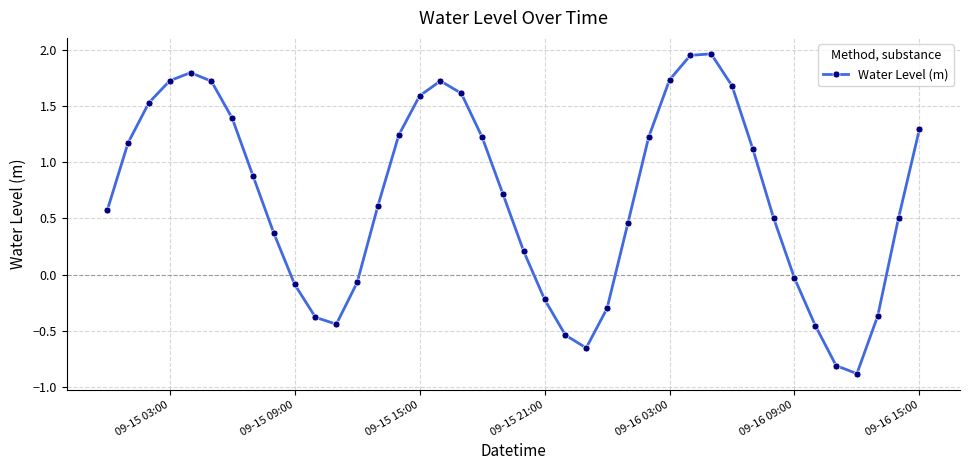

How many negative values are there?

13